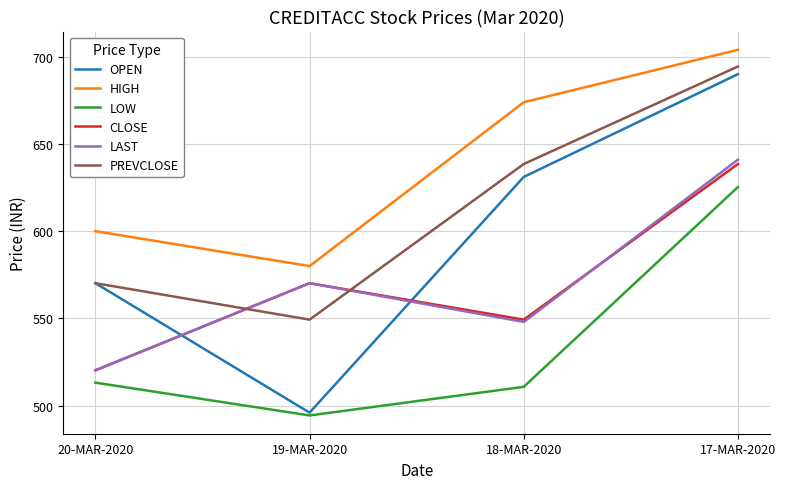

Is this an area chart (filled region under the line)?

No